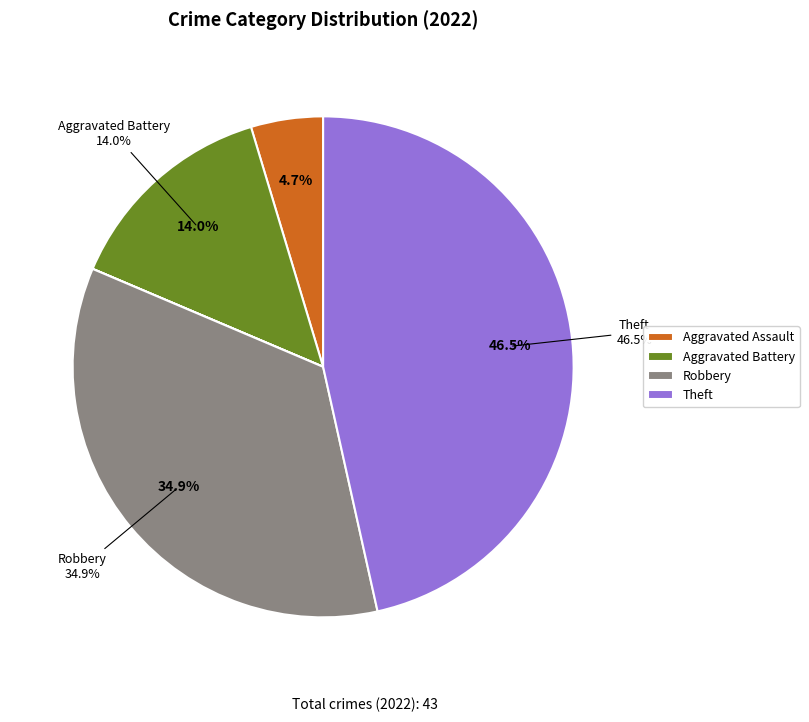

Is there any slice that represents more than half of the pie?

No